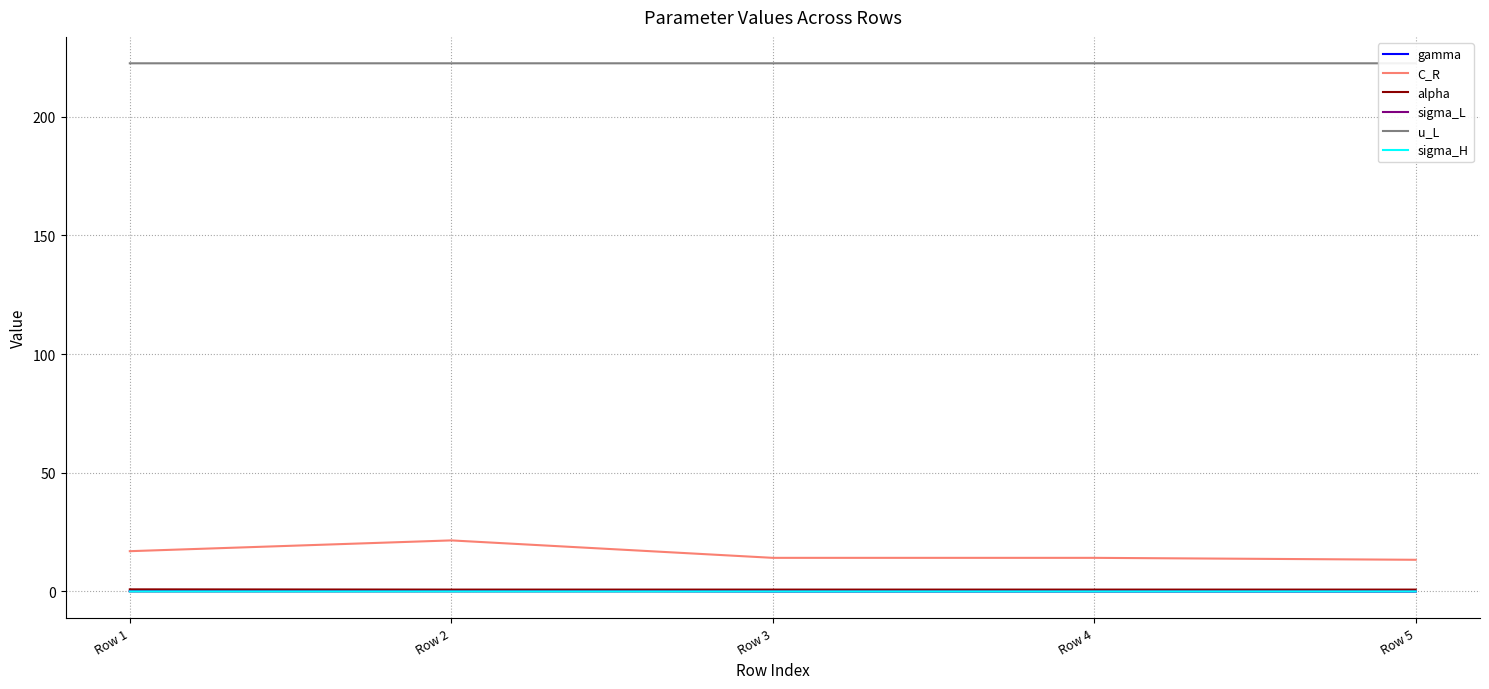

Which has a higher value, Row 1 or Row 3?

Row 1